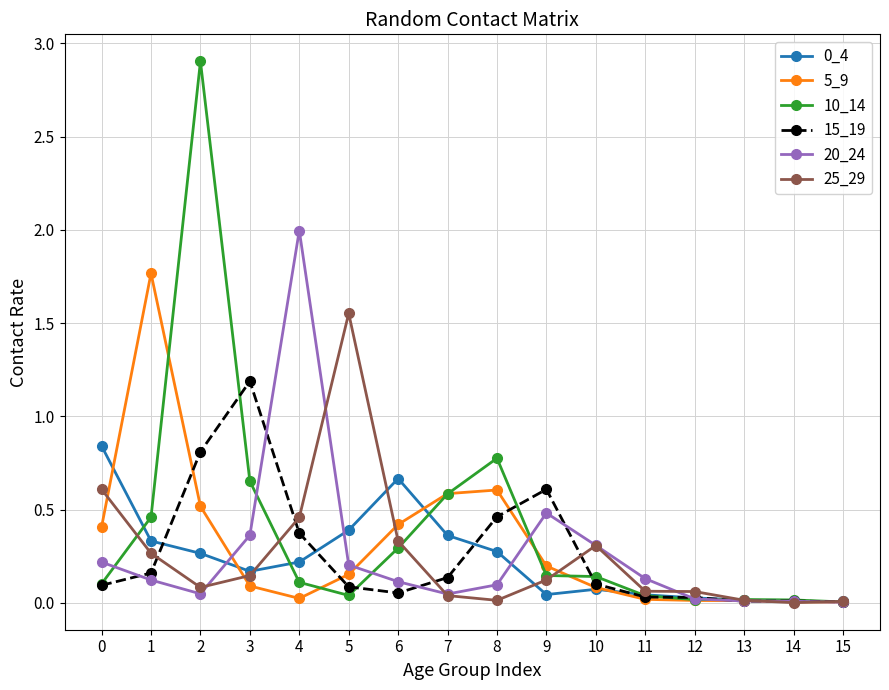

Which series has the largest total across all categories?

10_14